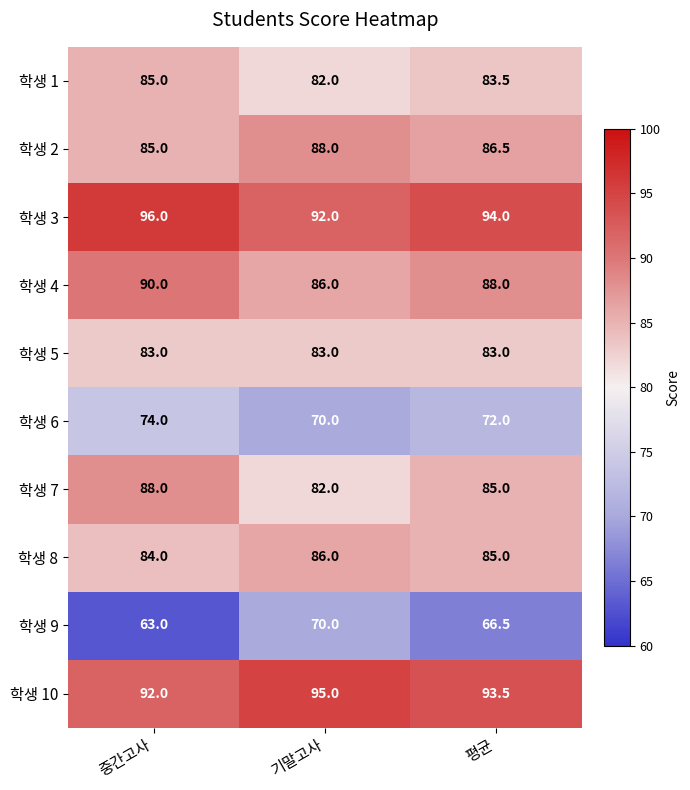

Which series has the largest range (max minus min)?

학생 9